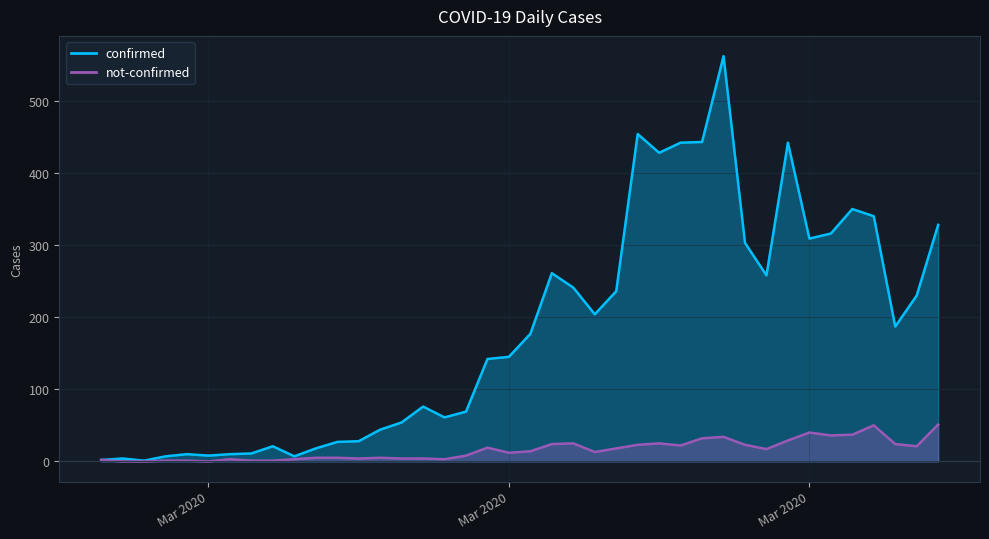

The value of not-confirmed at 2020-03-09 is 5. True or false?

True